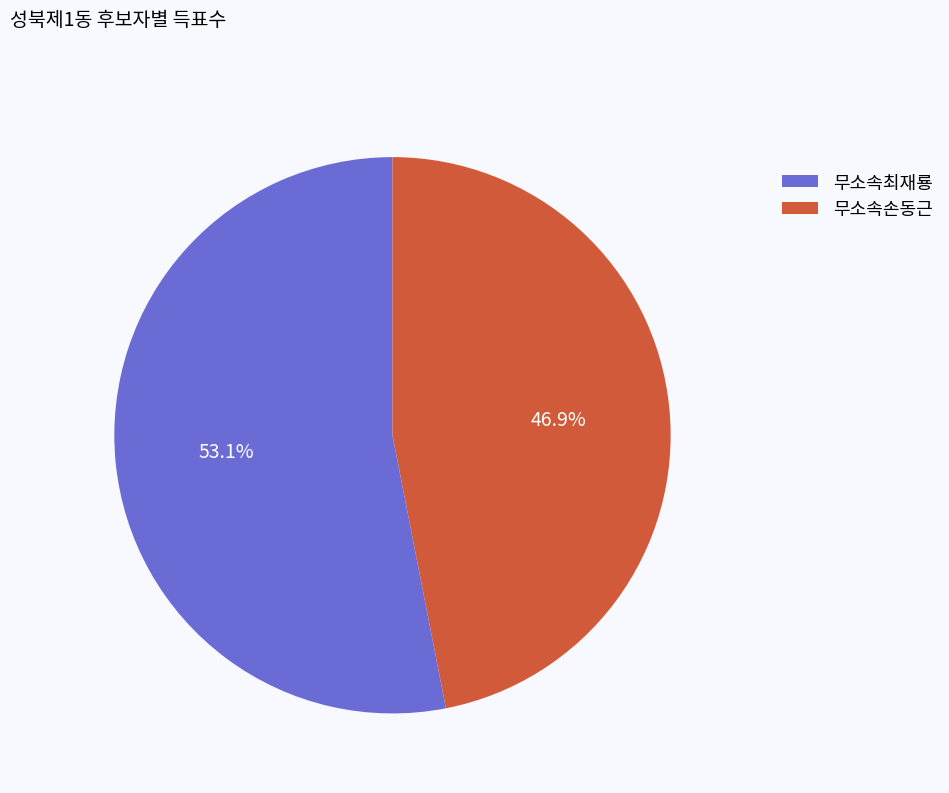

Is it true that 무소속최재룡 is 53% of the pie?

True